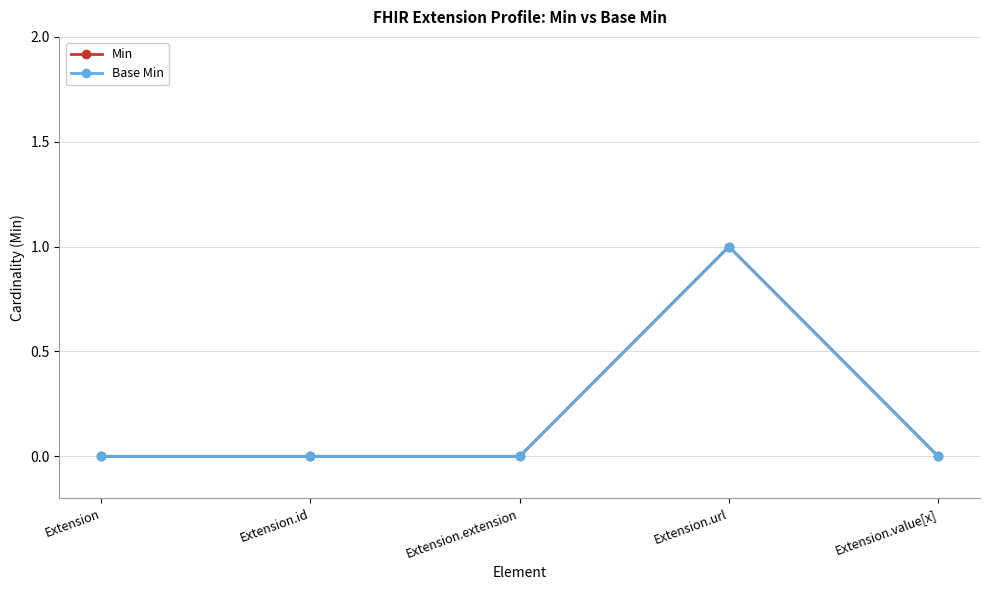

Where is Base Min nearest to the value 0?

Extension